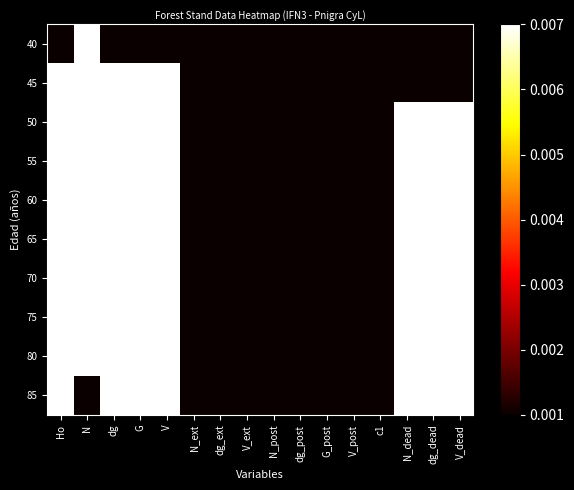

Which label corresponds to the largest value in the chart?

N